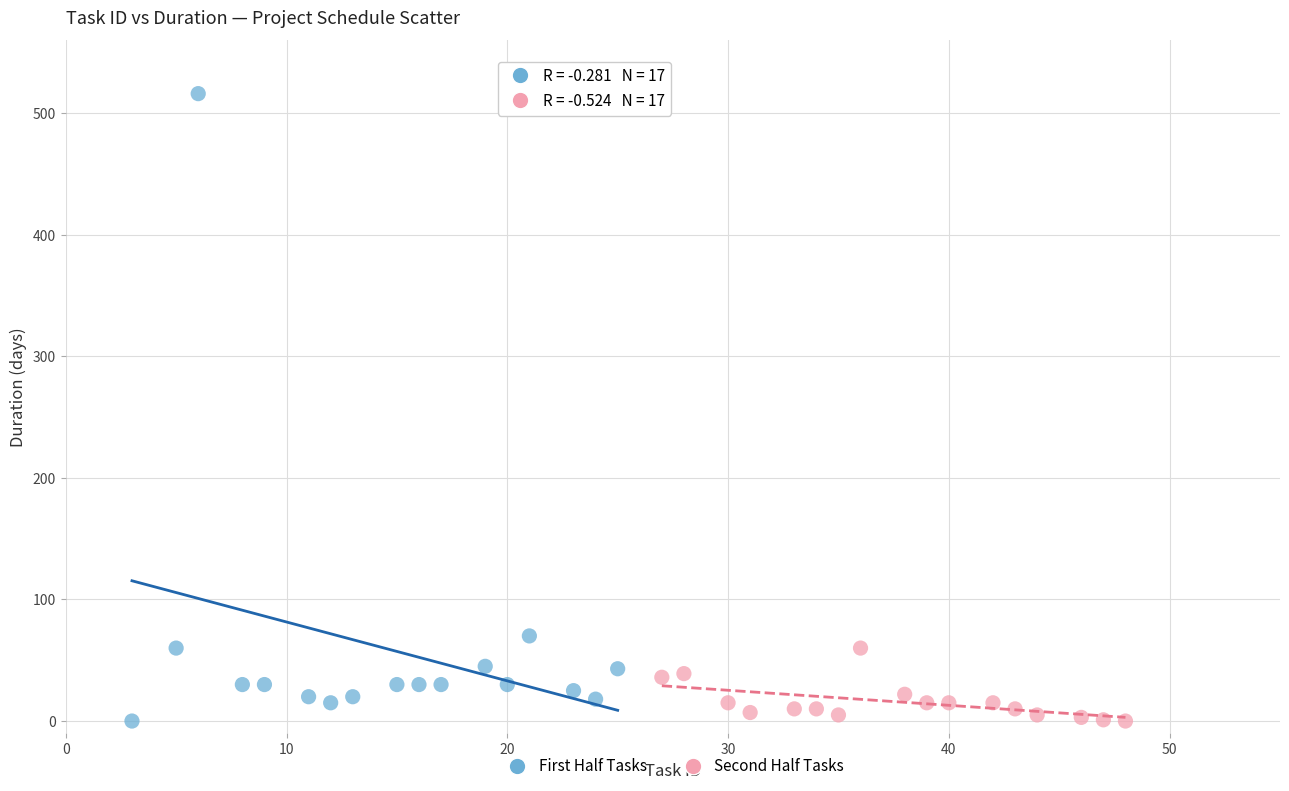

Which series contains the highest Y value?

First Half Tasks